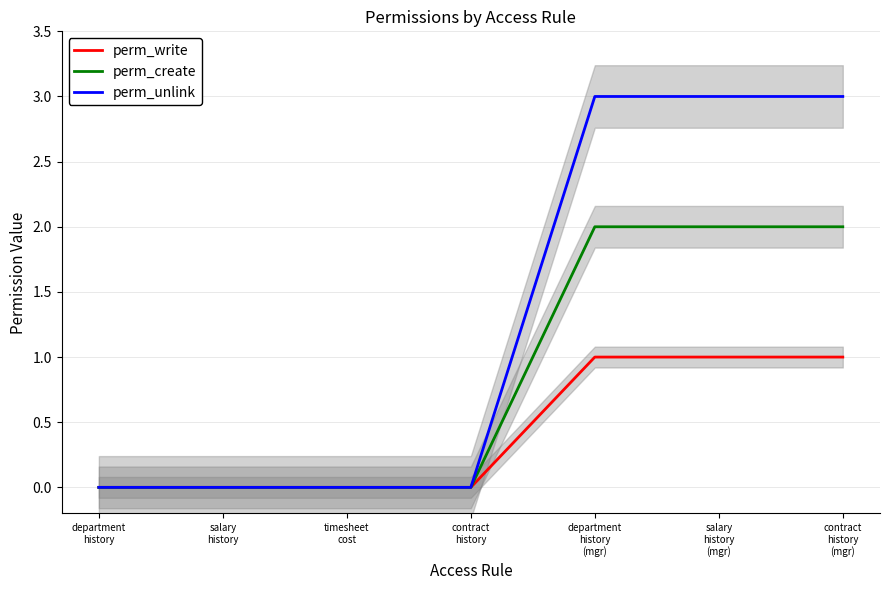

True or false: perm_create and perm_unlink cross at least once.

False